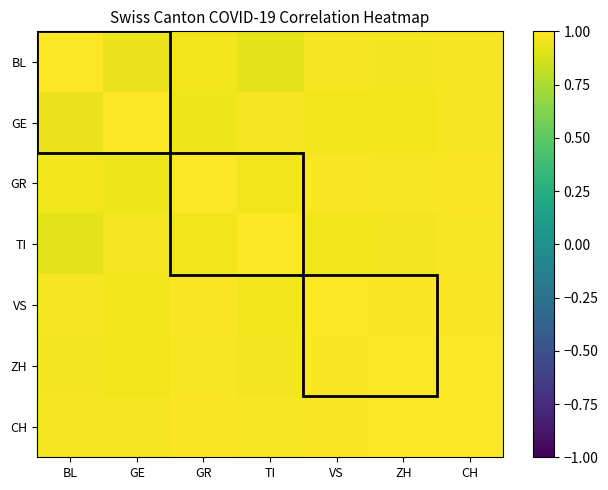

How many series are shown in this chart?

7